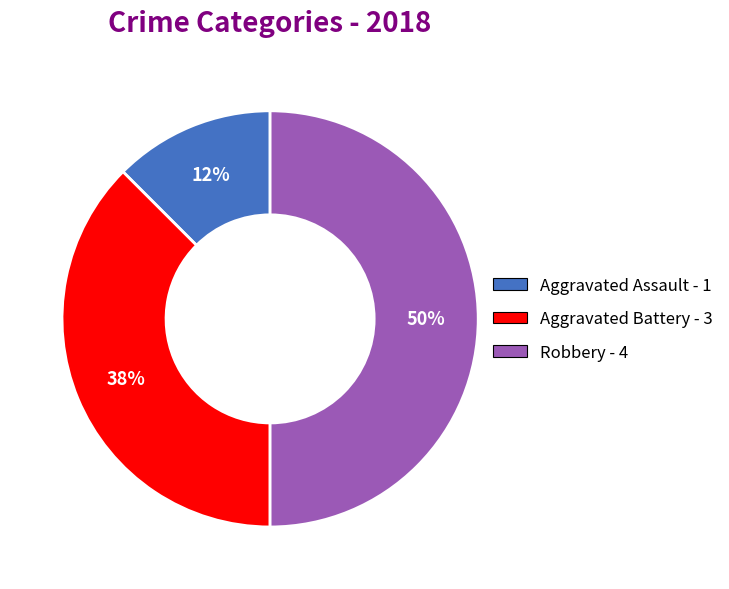

To the nearest percent, what is the average slice percentage?

33%